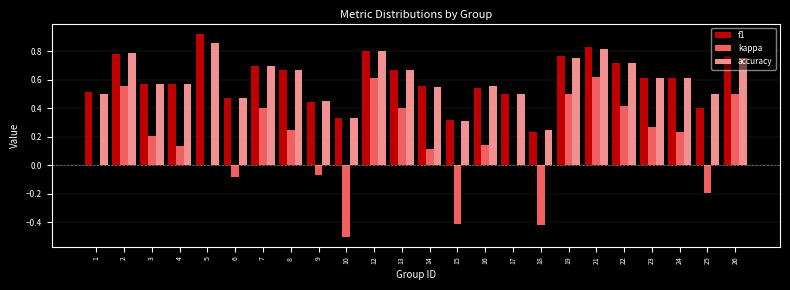

What is the sum of all kappa values?

3.7